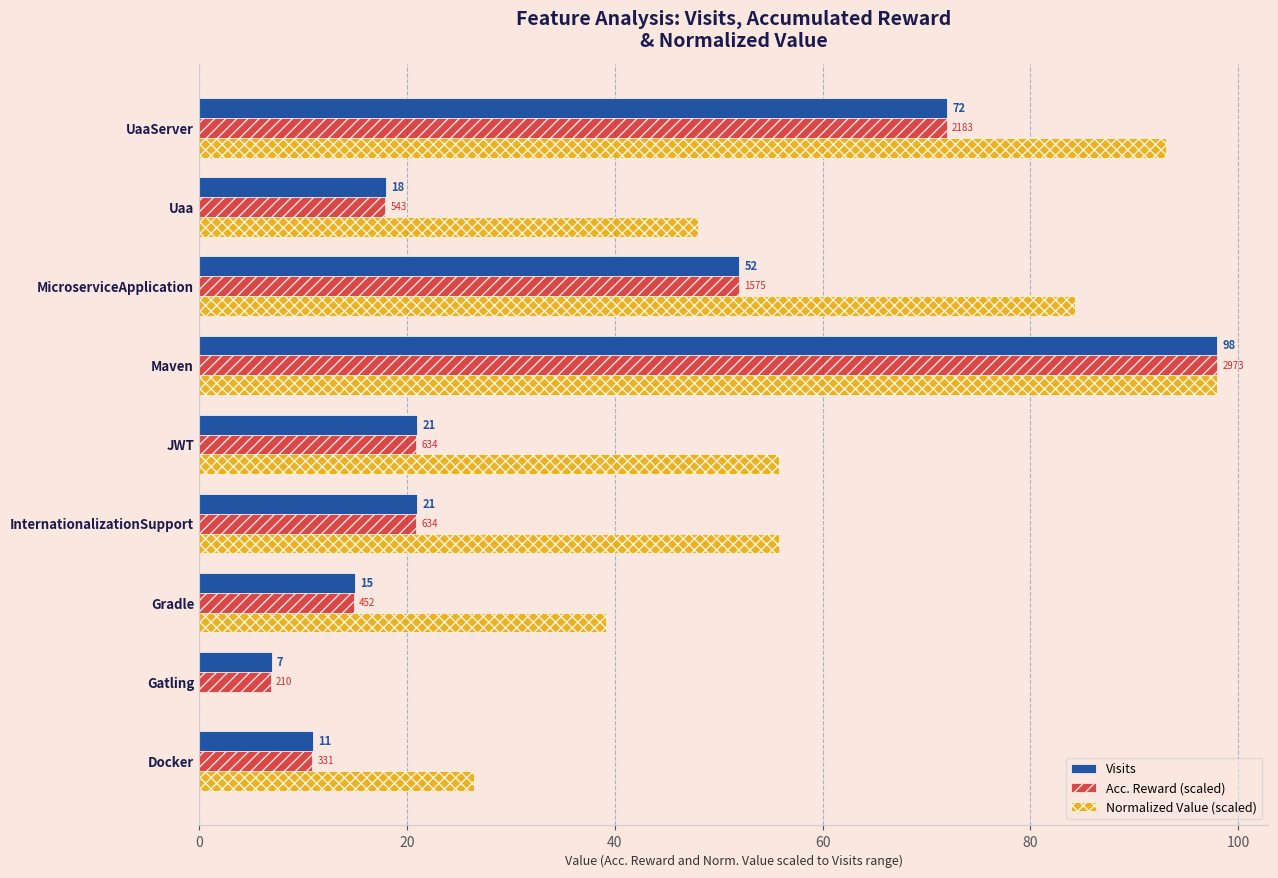

What is the approximate value of Visits at Uaa?

18.0